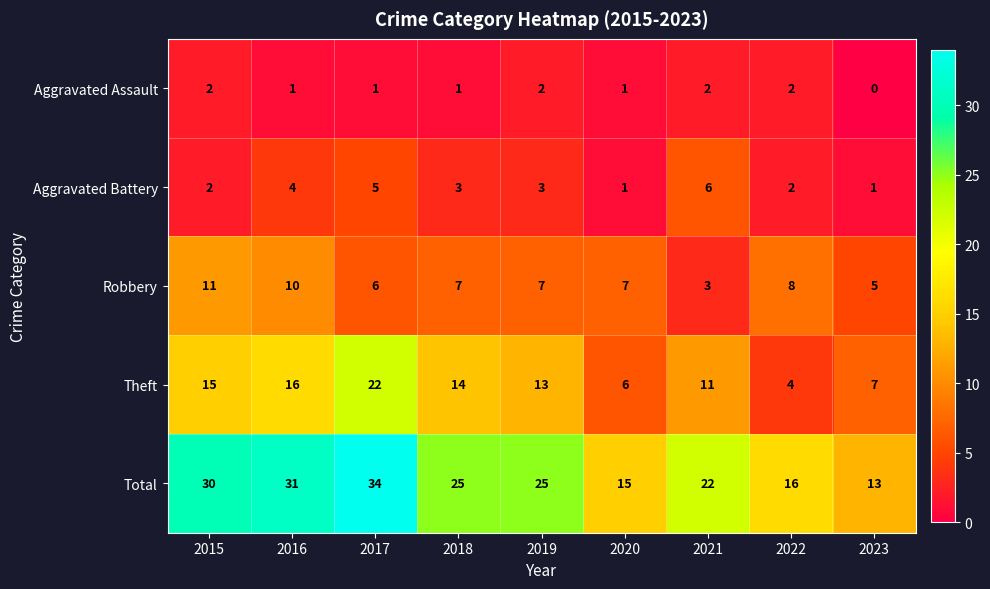

Is it true that Aggravated Assault equals 0 at 2022?

False